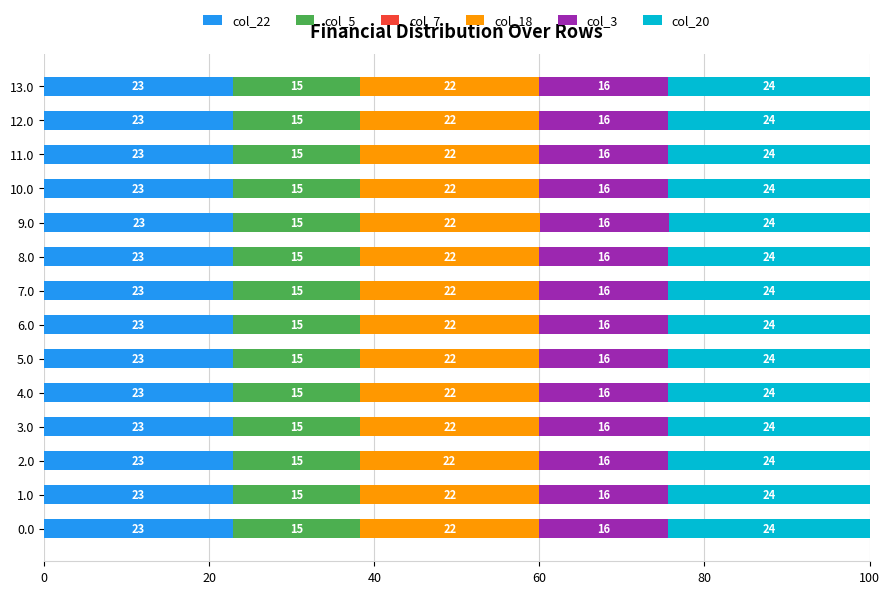

Count the col_20 values in the range 24 to 25.

14